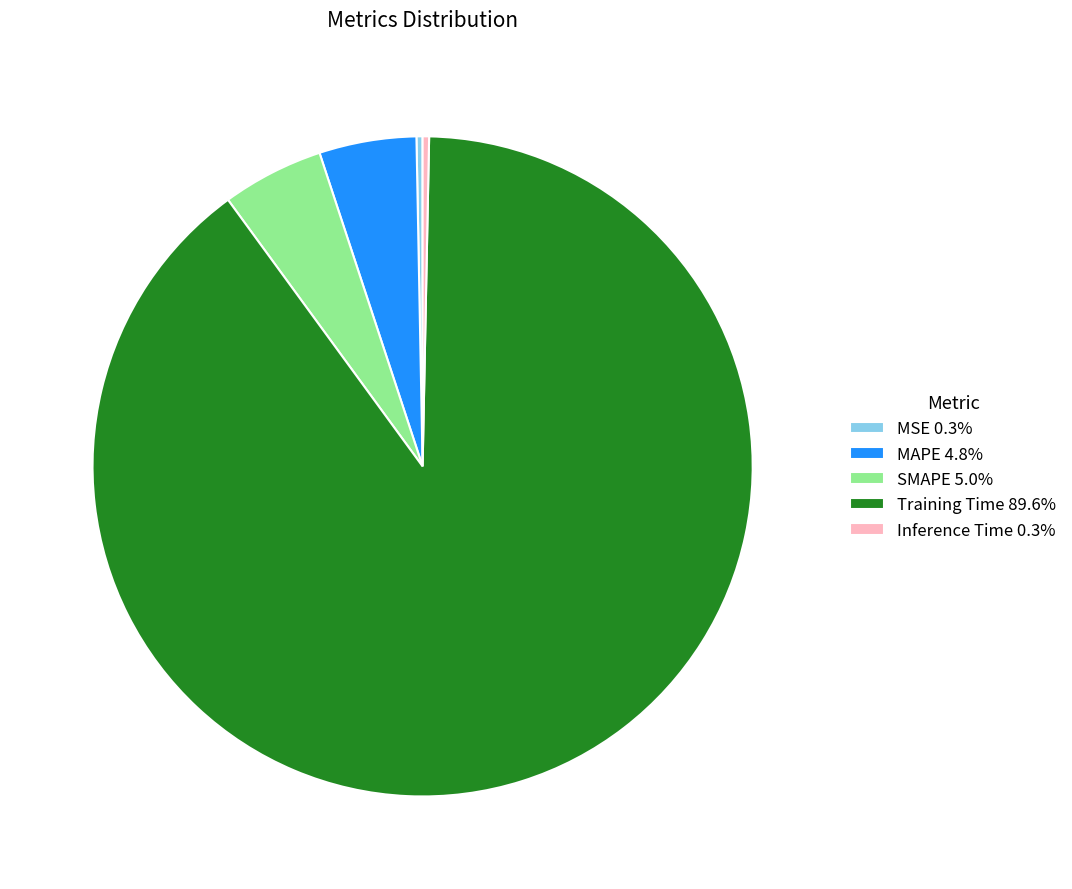

Combined, do Inference Time 0.3% and MAPE 4.8% account for over 50%?

No